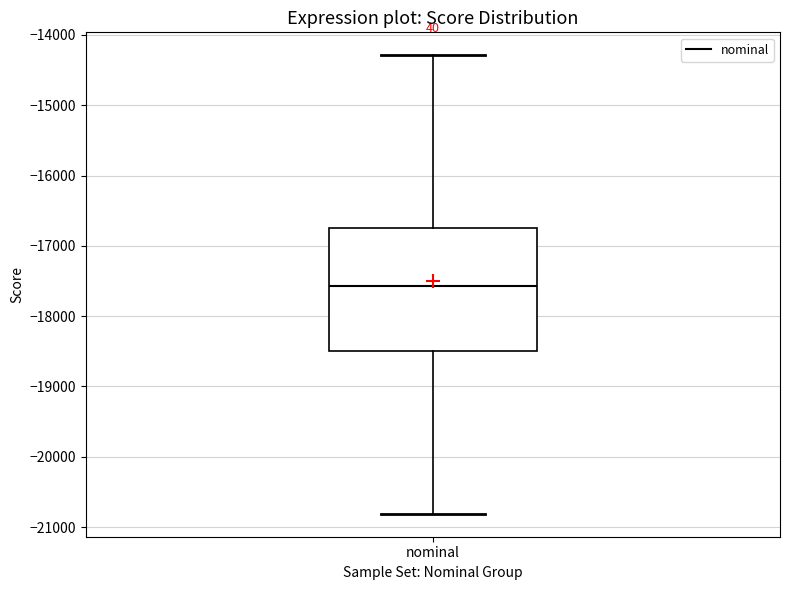

Read this box plot against the y-axis: the position of the median line, the range covered by the box, and the ends of both whiskers. The values are not printed on the chart, so give them approximately, as read against the axis.

median -17600, box -18500 to -16700, whiskers -20800 to -14300